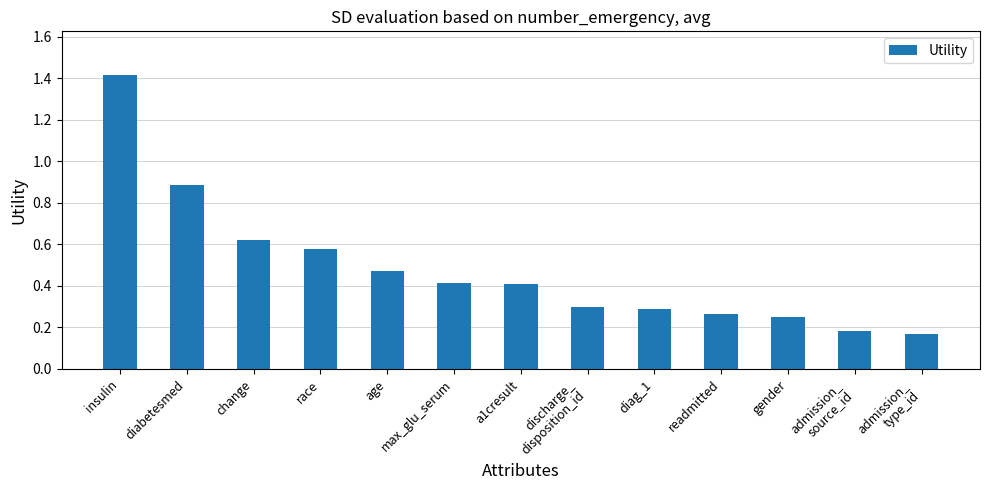

Does the chart contain stacked bars?

No